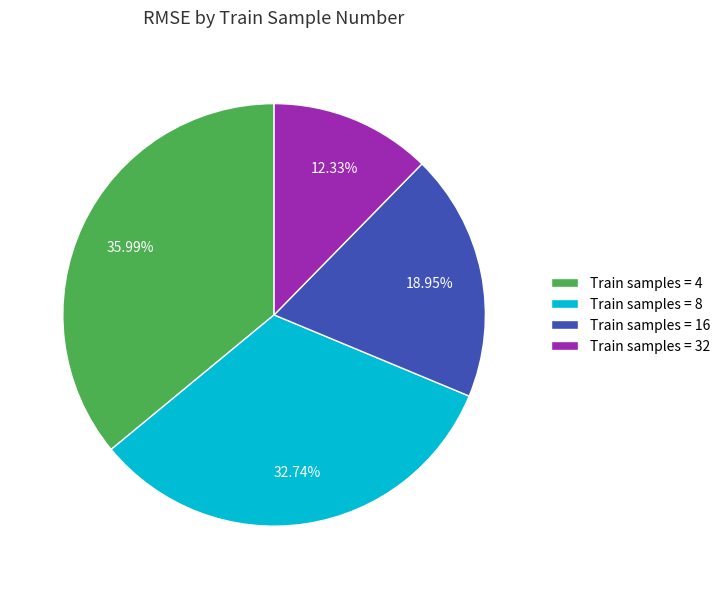

Is there any slice that represents more than half of the pie?

No